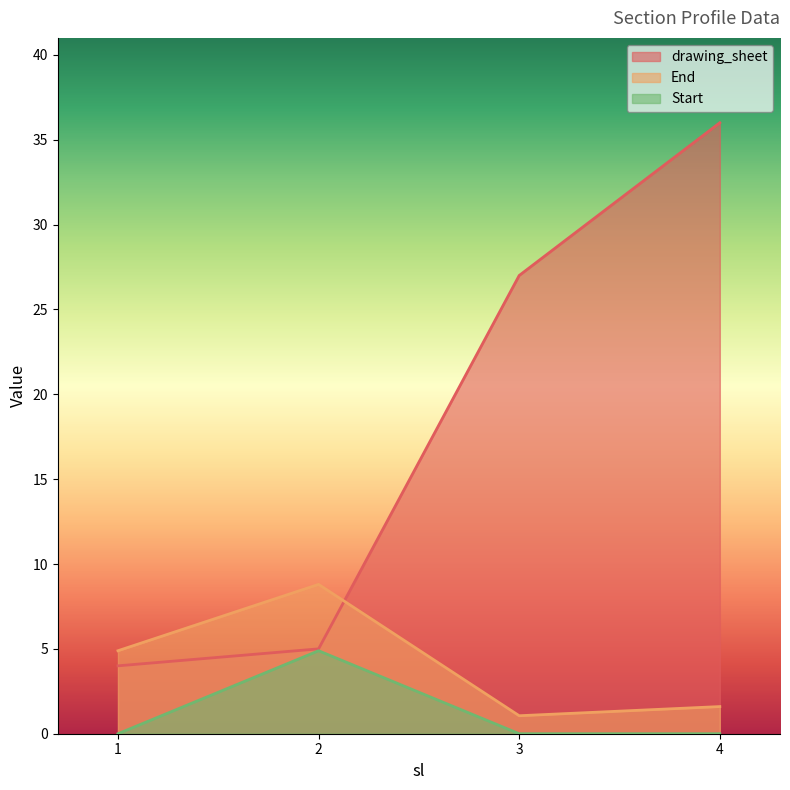

The End series shows 0.7 at 3. True or false?

False